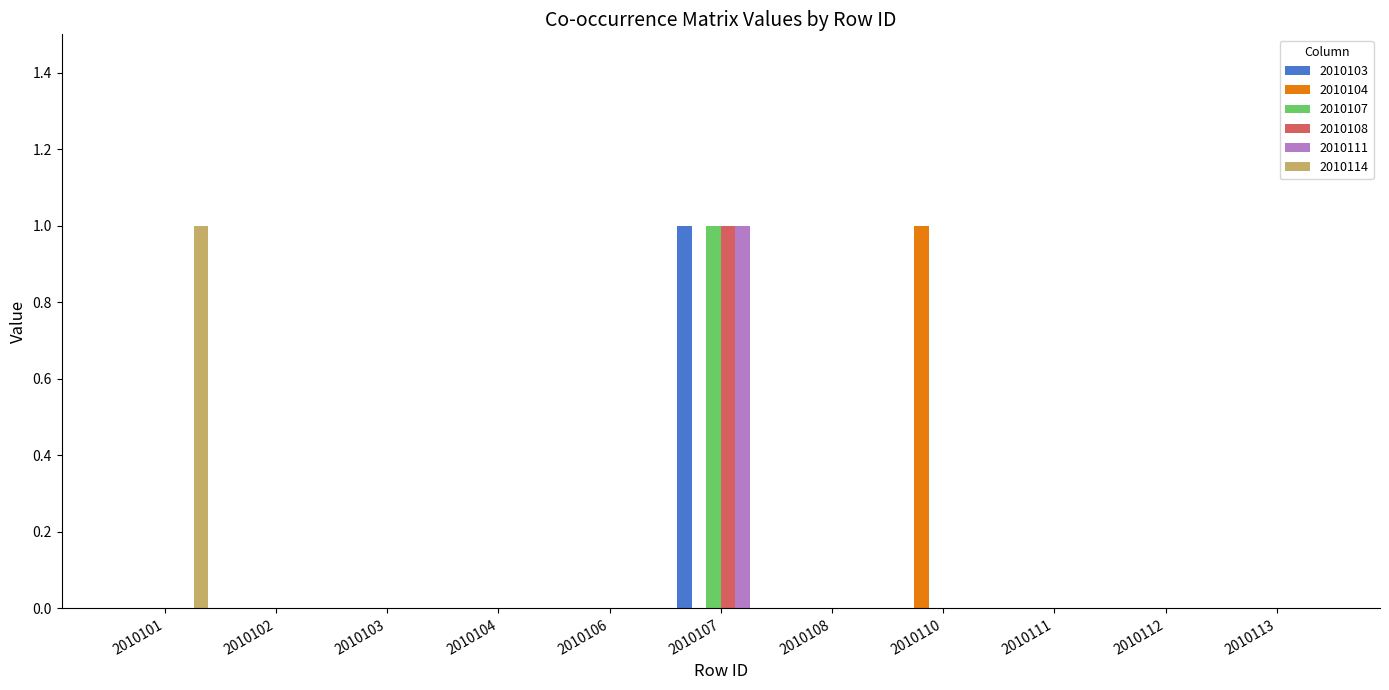

How many distinct data groups are displayed?

6